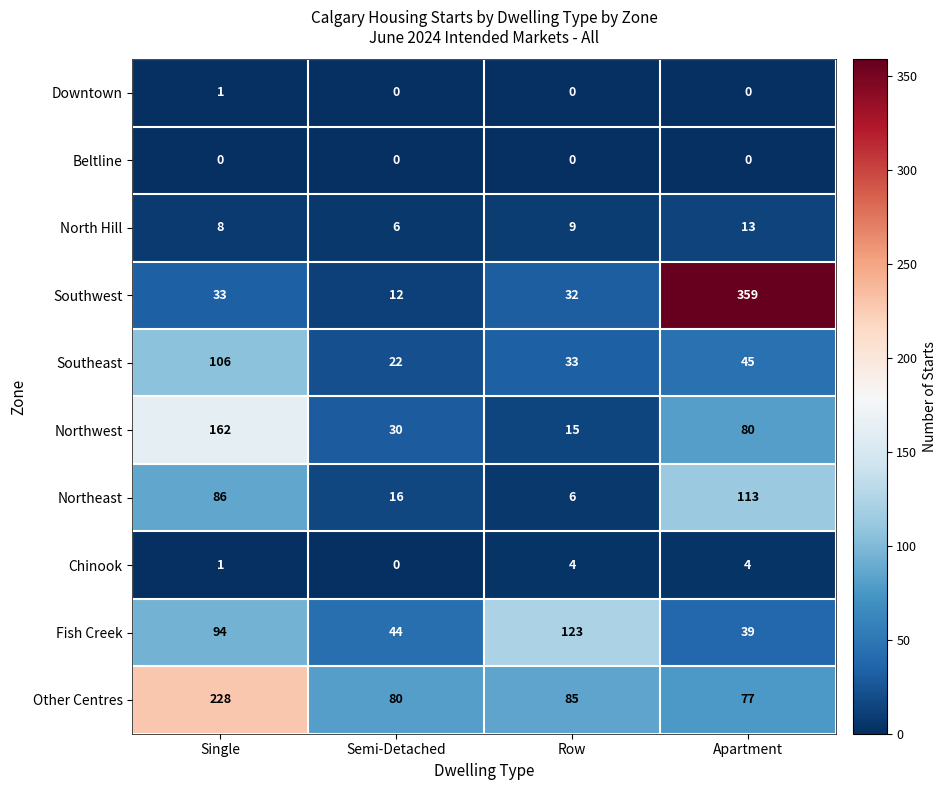

How many series are shown in this chart?

10